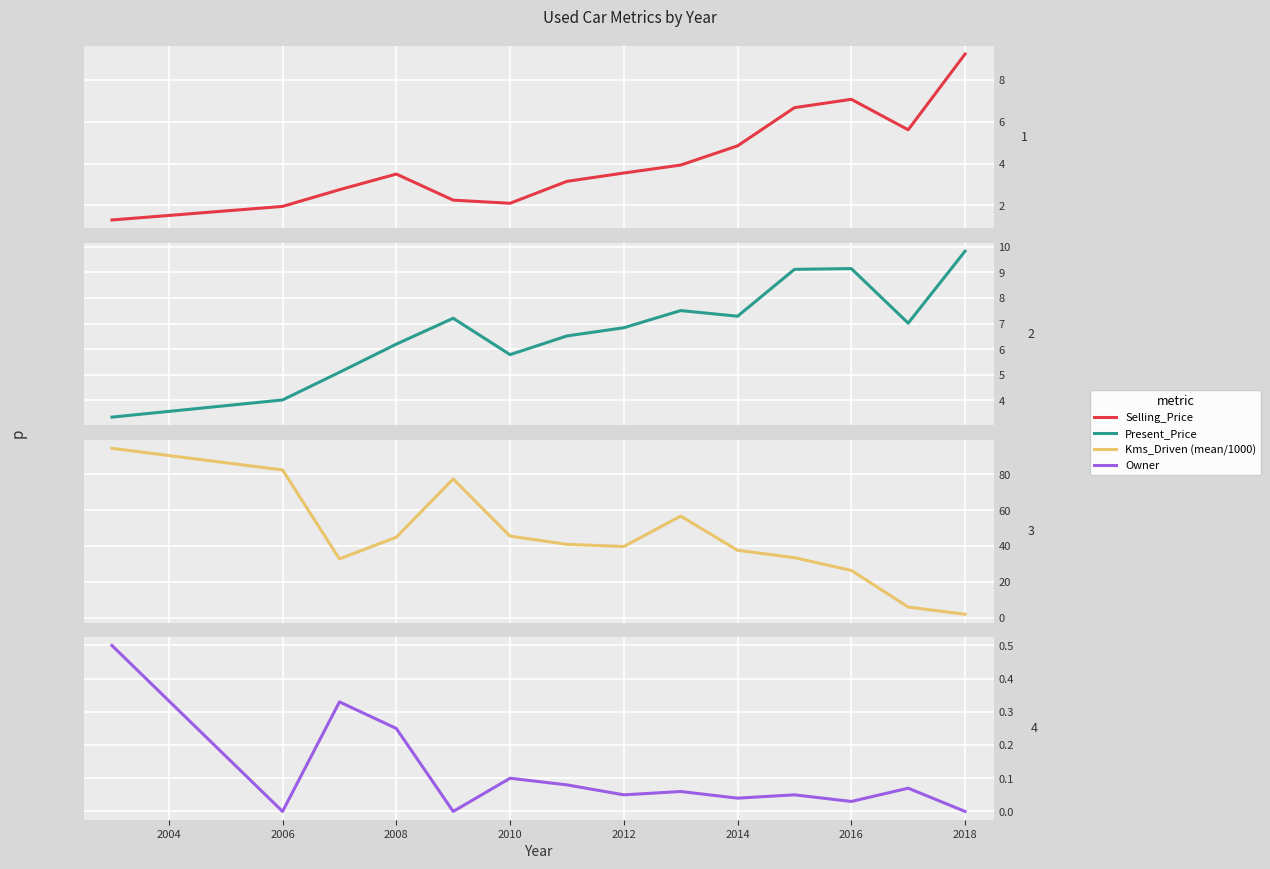

What is the value of the Present_Price point at the 9th from the left?

7.5